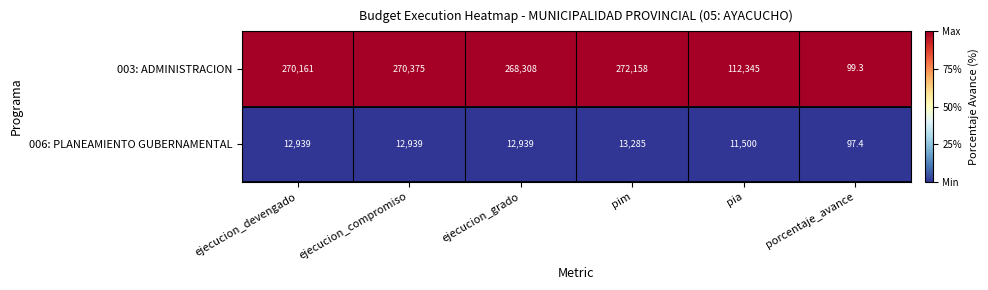

Which label corresponds to the largest value in the chart?

pim